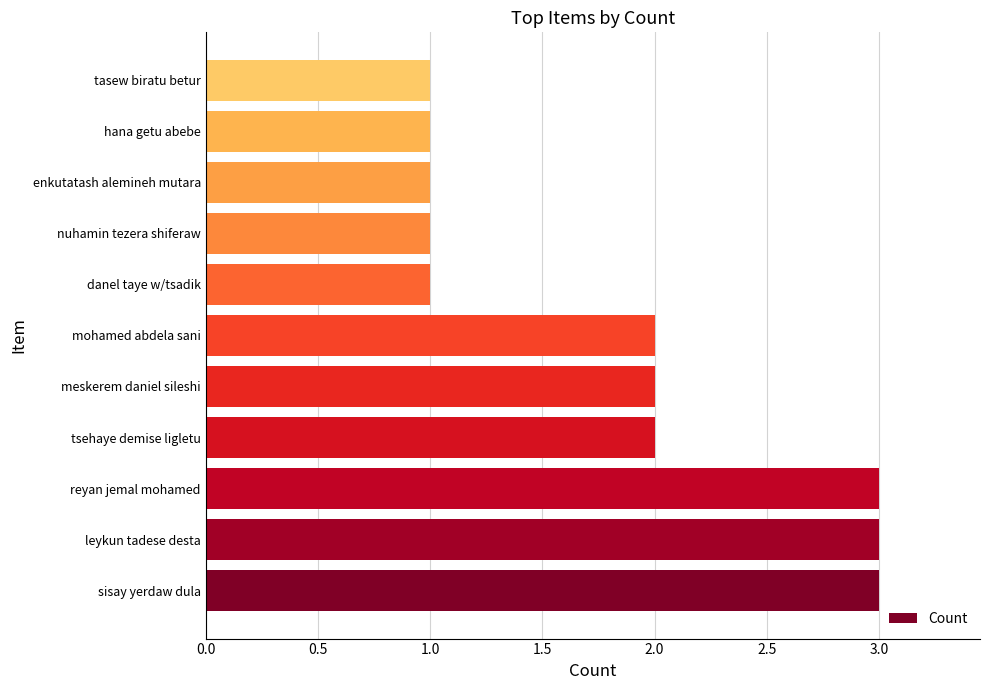

Reading top to bottom, extract all data points from this chart.

tasew biratu betur=1	hana getu abebe=1	enkutatash alemineh mutara=1	nuhamin tezera shiferaw=1	danel taye w/tsadik=1	mohamed abdela sani=2	meskerem daniel sileshi=2	tsehaye demise ligletu=2	reyan jemal mohamed=3	leykun tadese desta=3	sisay yerdaw dula=3